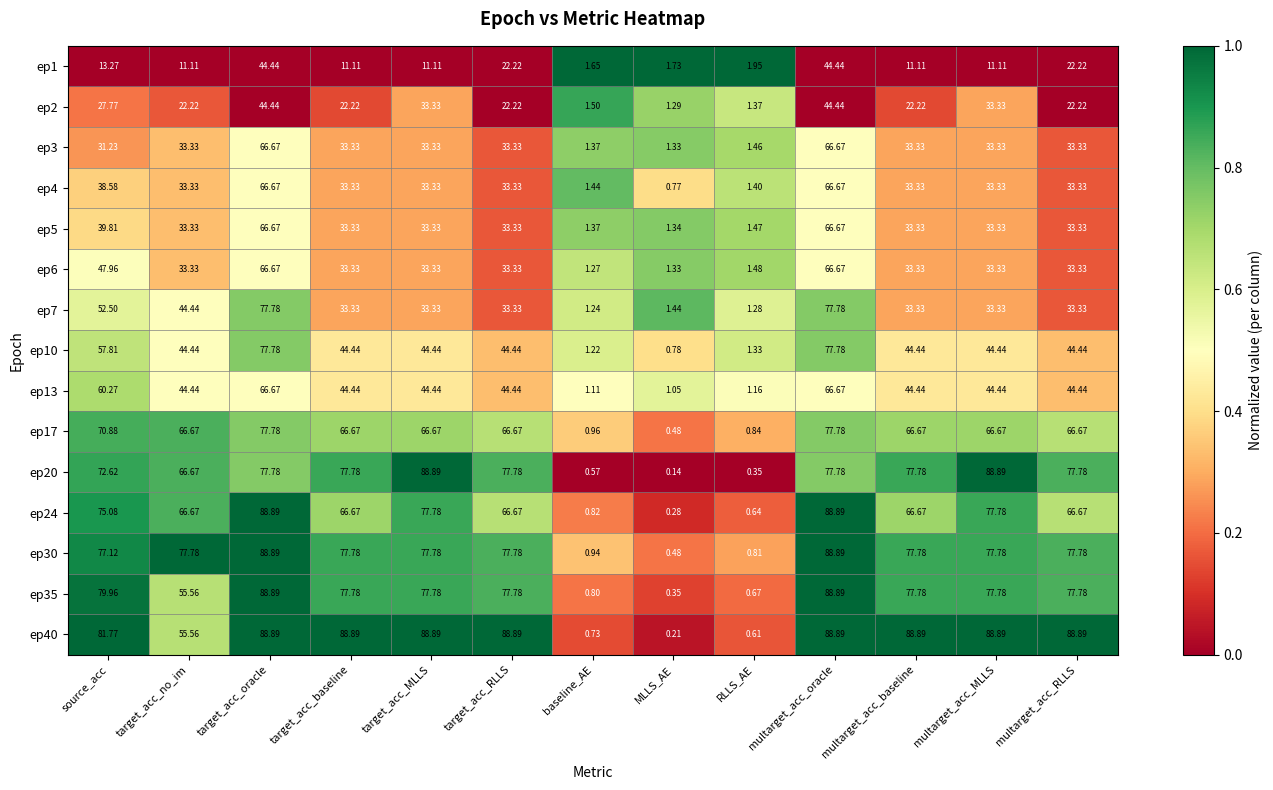

Is the value of ep4 at target_acc_oracle greater than the value of ep5 at RLLS_AE?

Yes